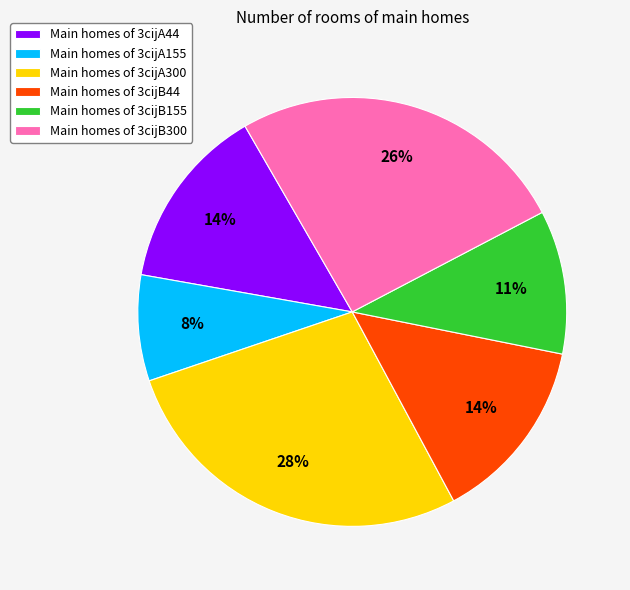

How many segments does this pie chart have?

6